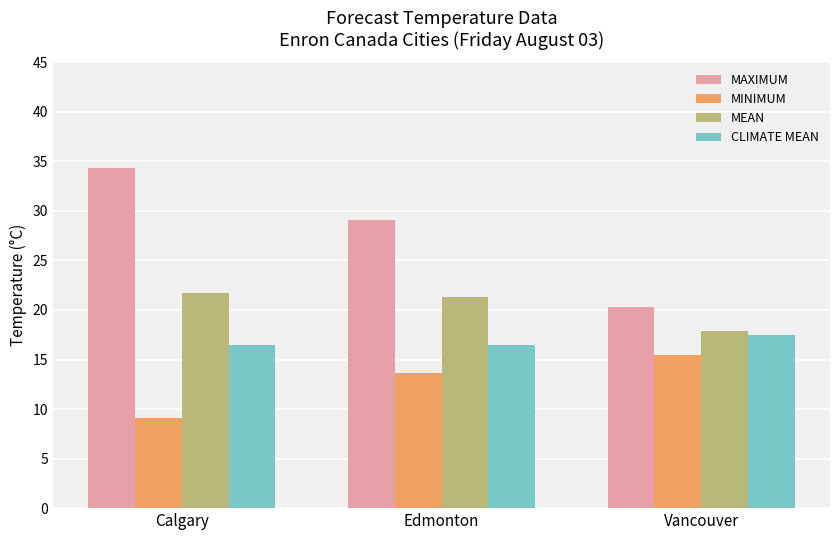

How many bars are there in total?

12